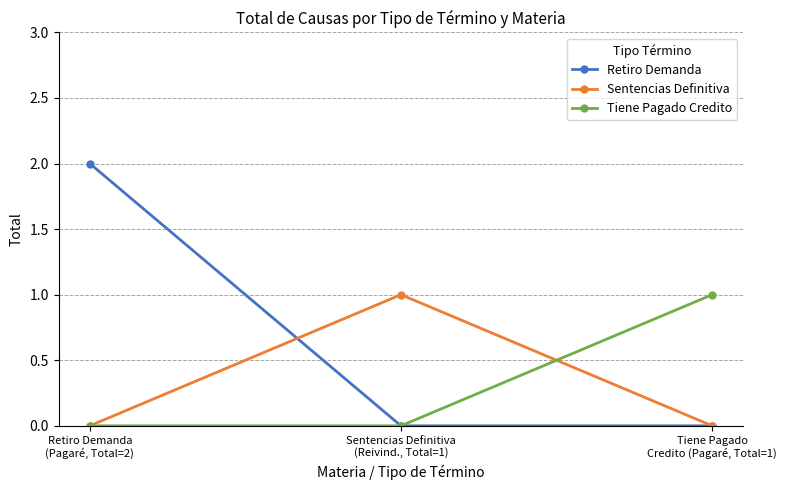

Which series has the largest total across all categories?

Retiro Demanda